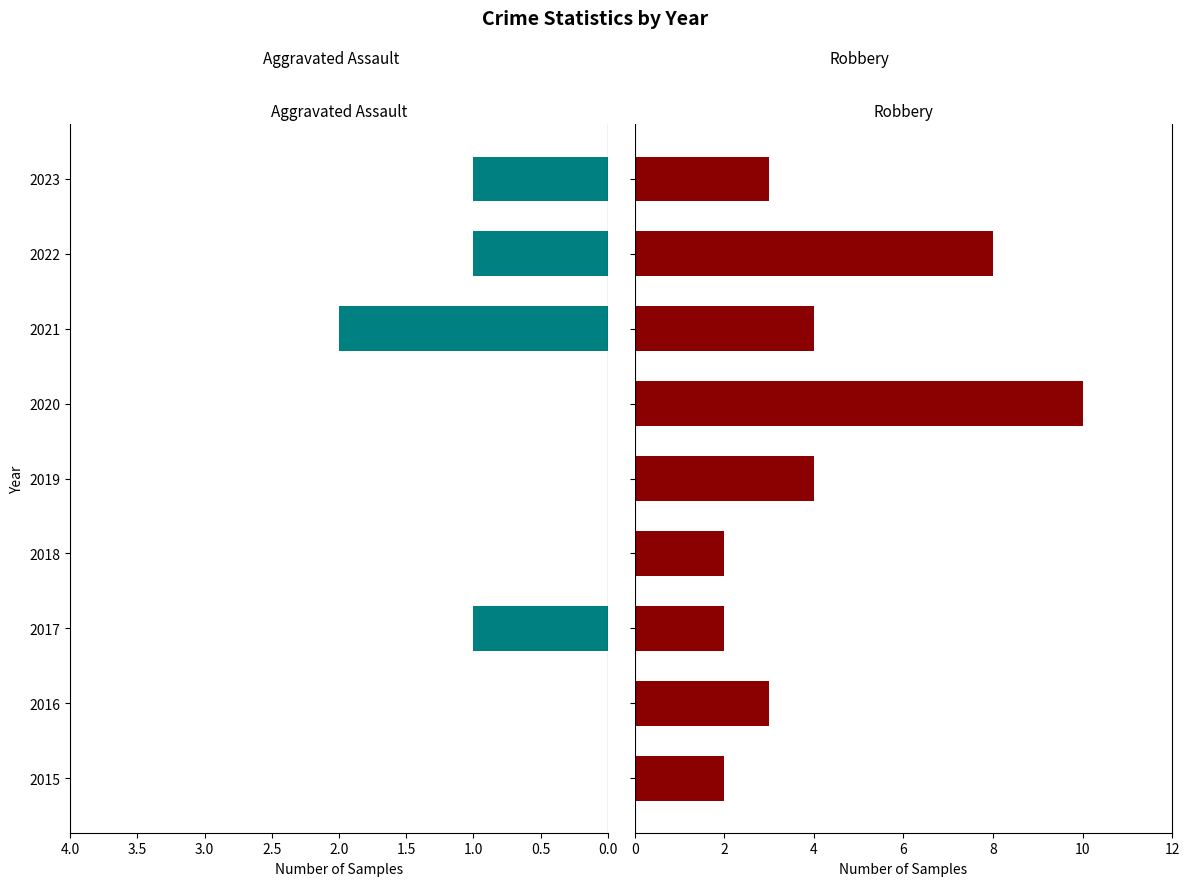

Reading left to right, transcribe all the data shown in this chart.

Aggravated Assault: 0	0	1	0	0	0	2	1	1
Robbery: 2	3	2	2	4	10	4	8	3